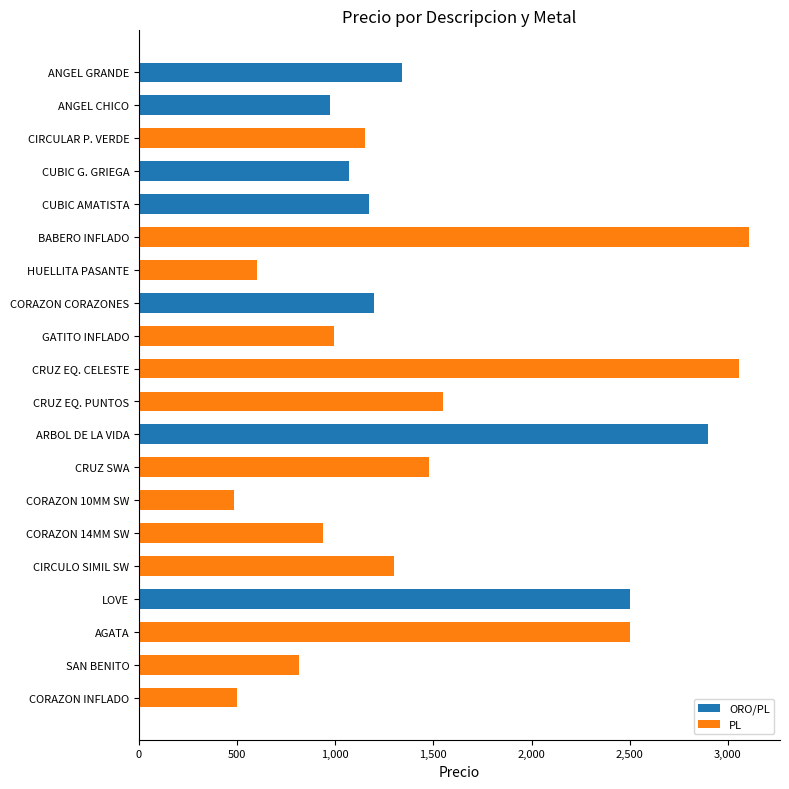

What is the total value across all series at CORAZON CORAZONES?

1200